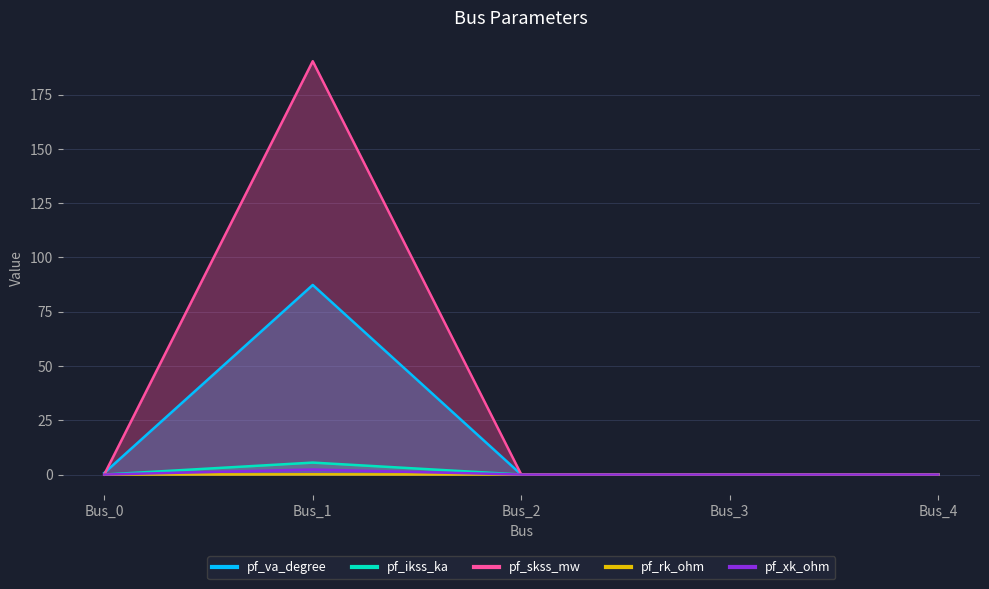

What is the highest value of the pf_xk_ohm series?

2.3